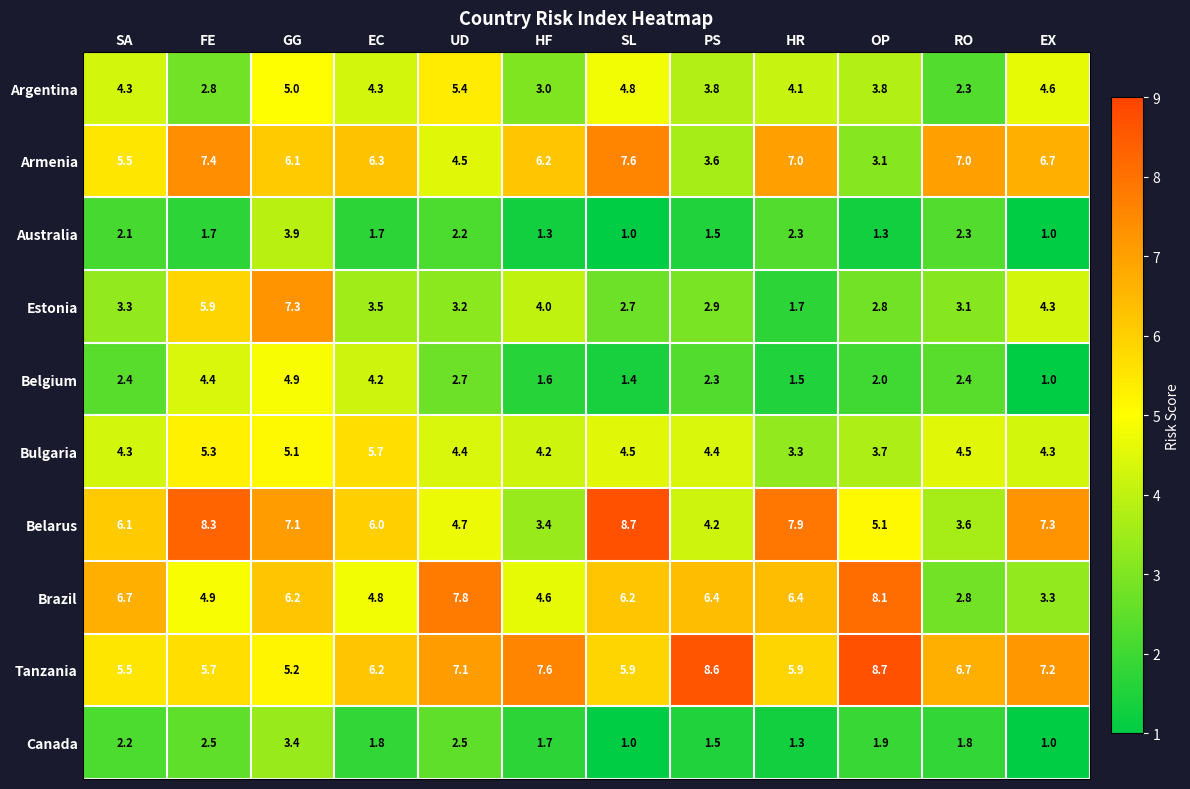

Rank the series at HF from lowest to highest value.

Australia, Belgium, Canada, Argentina, Belarus, Estonia, Bulgaria, Brazil, Armenia, Tanzania